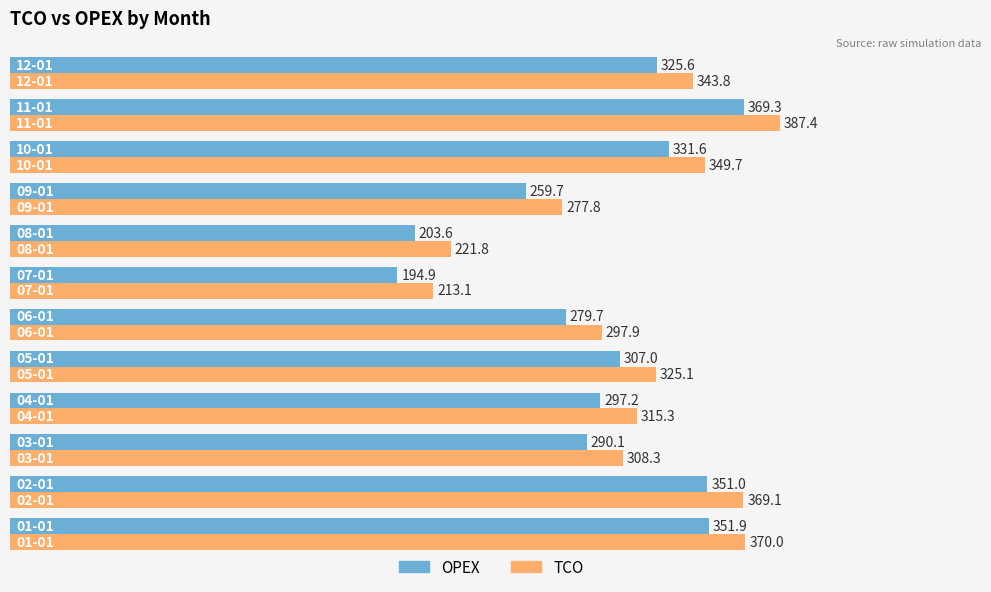

What is the sum of all TCO values?

3779.4